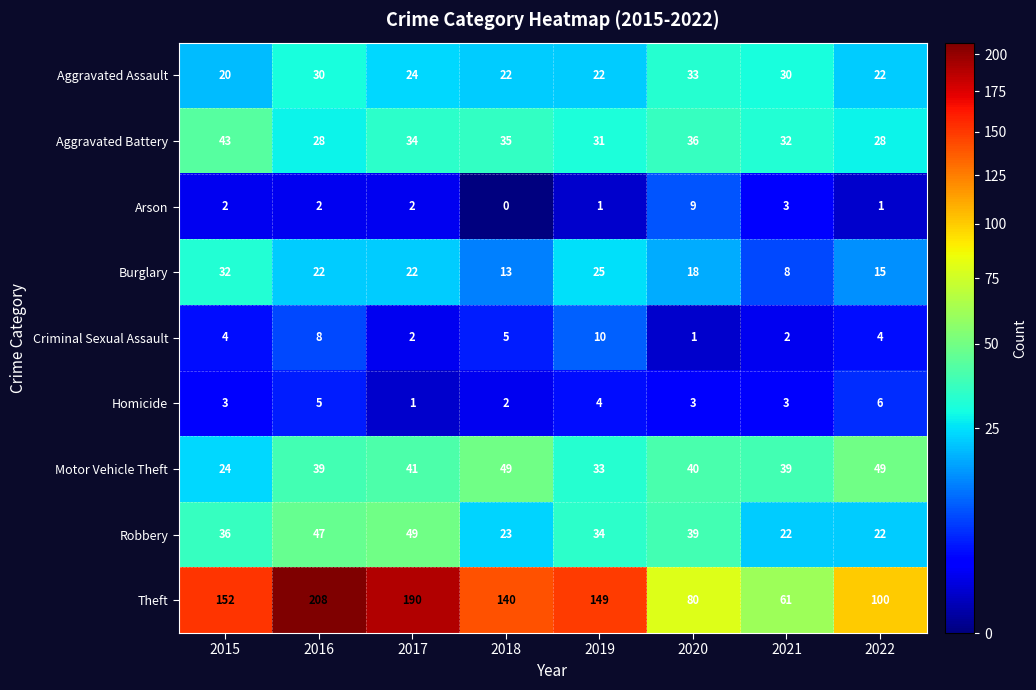

At which label does Theft first exceed 149?

2015